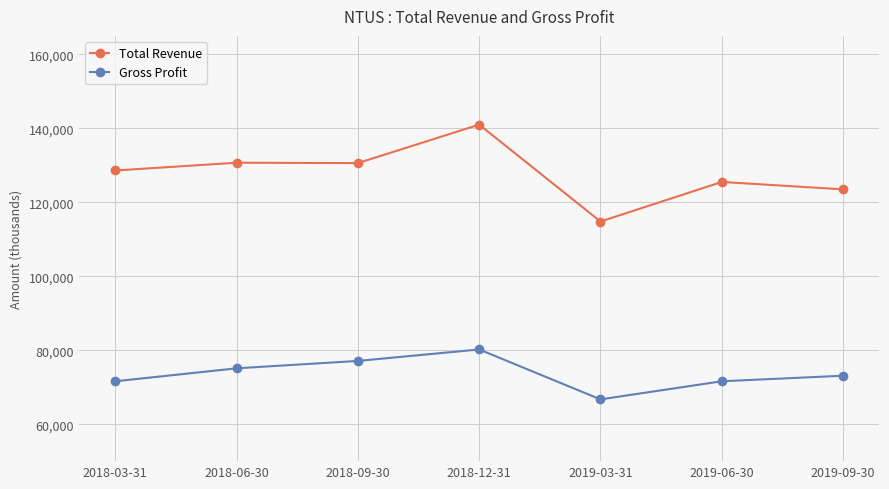

Which series changed the most between 2018-06-30 and 2019-03-31?

Total Revenue